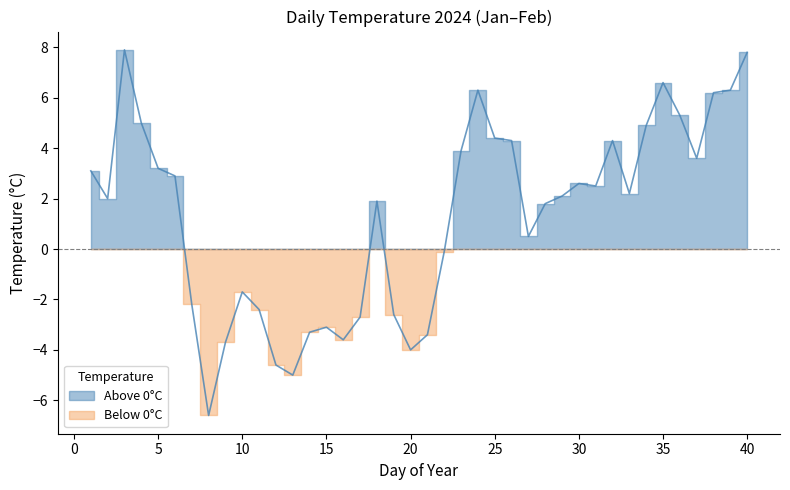

How many values in the Above 0°C series are below 2?

18